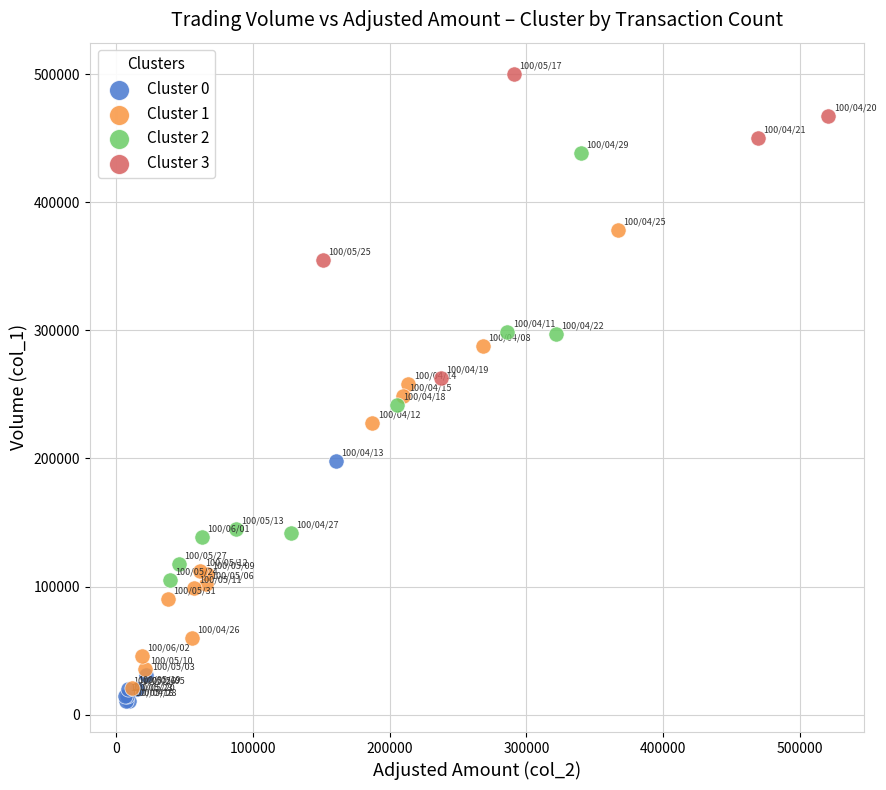

Which series reaches the maximum Y coordinate?

Cluster 3